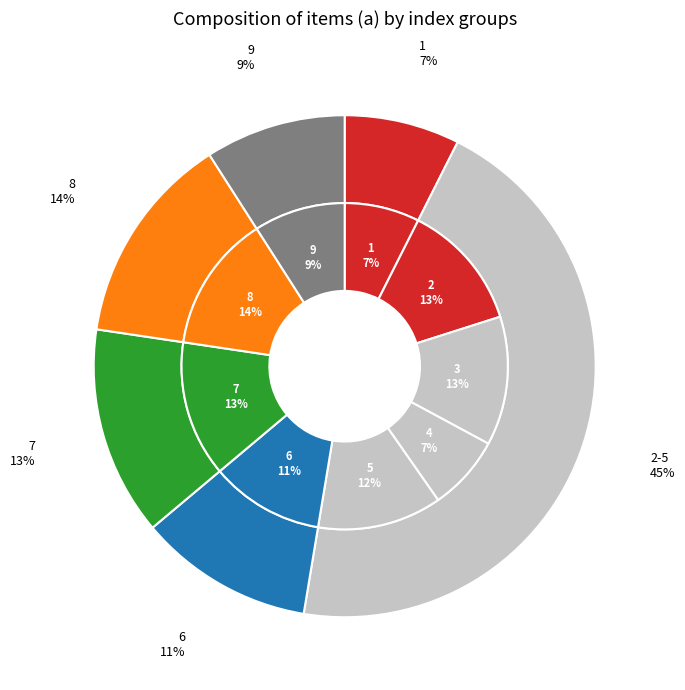

How many segments does this pie chart have?

9